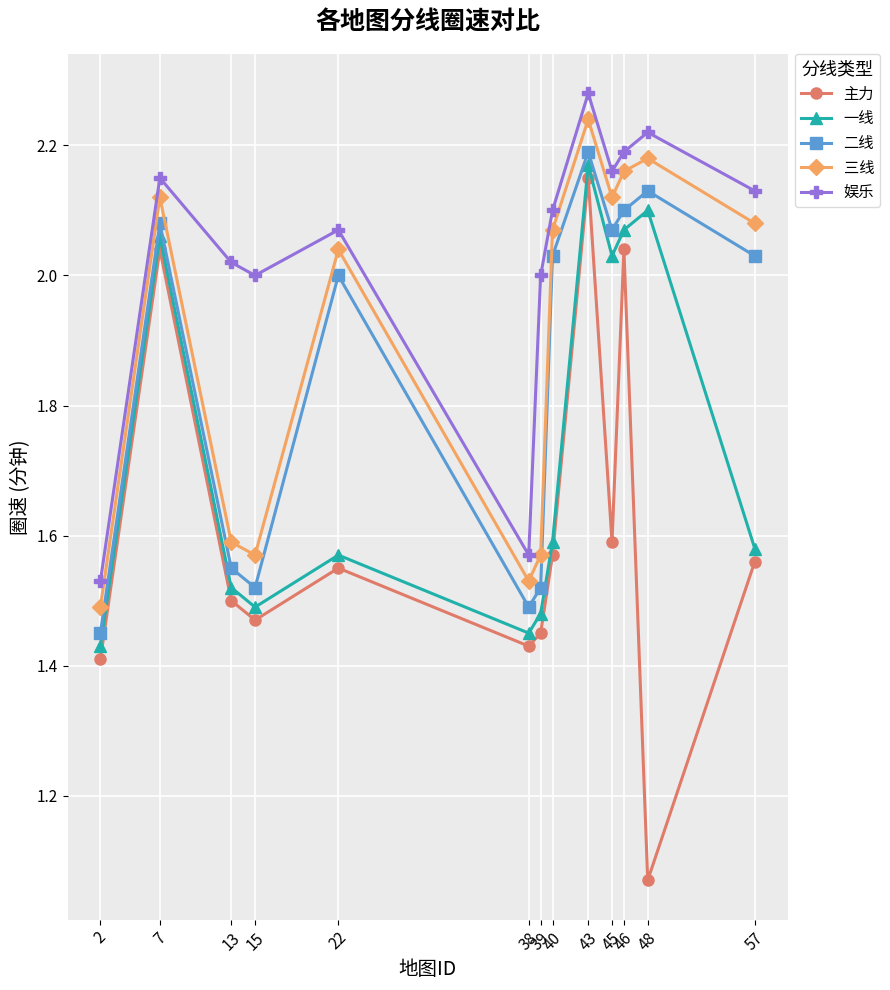

Which series has the largest total across all categories?

娱乐